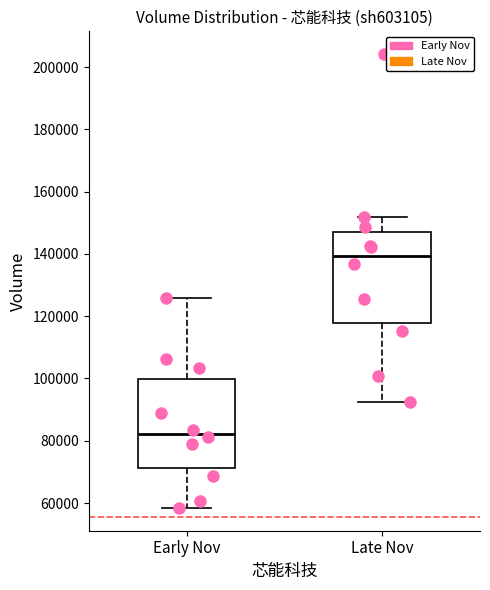

Which box's median line is the lowest?

Early Nov